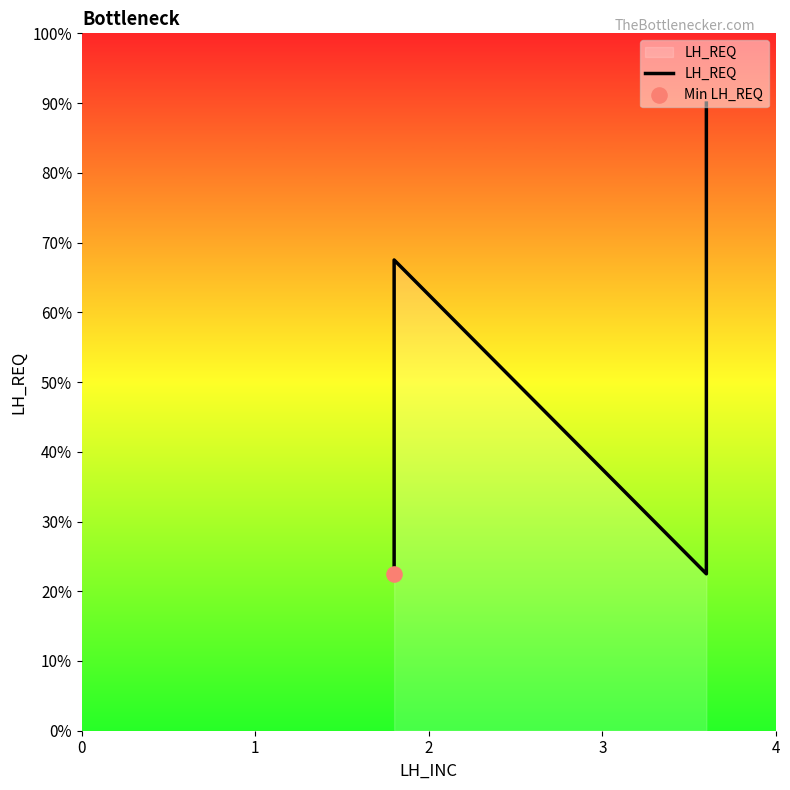

Which has a higher value, 0 or 3?

3